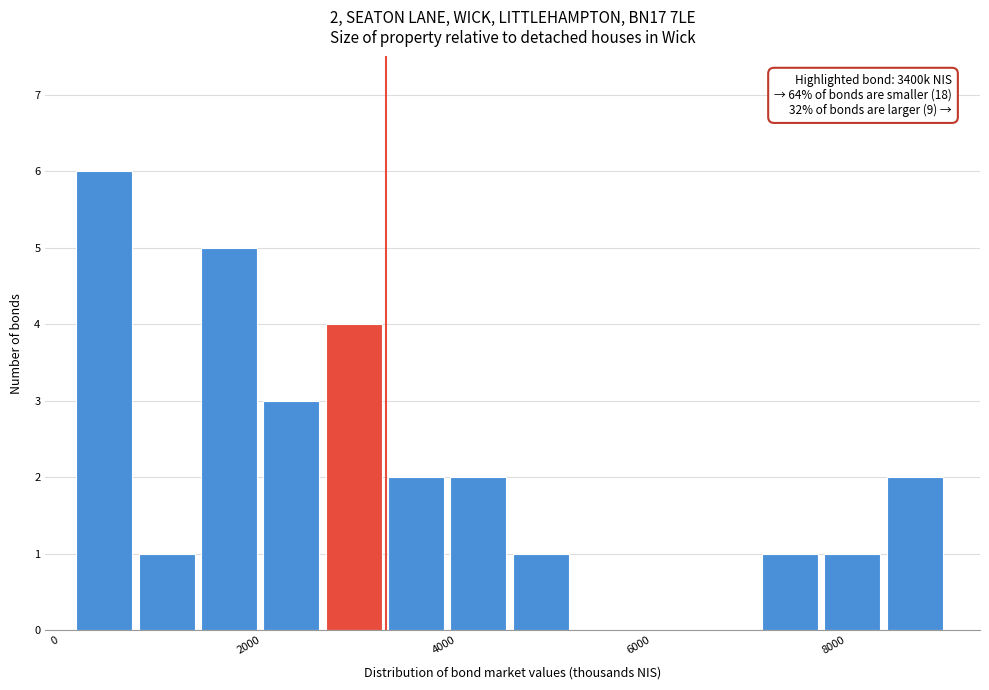

Around what value on the x-axis is the tallest bar? Give the approximate position of its centre, as read against the axis.

600